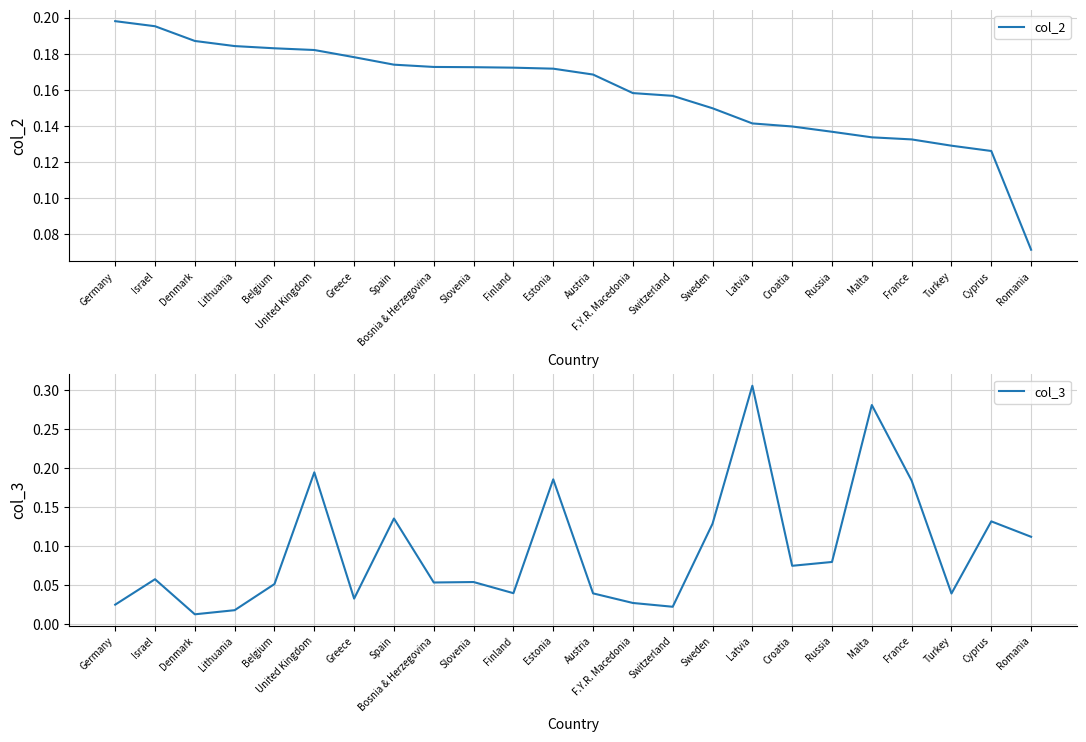

Between Slovenia and Croatia, which series saw the biggest shift?

col_2